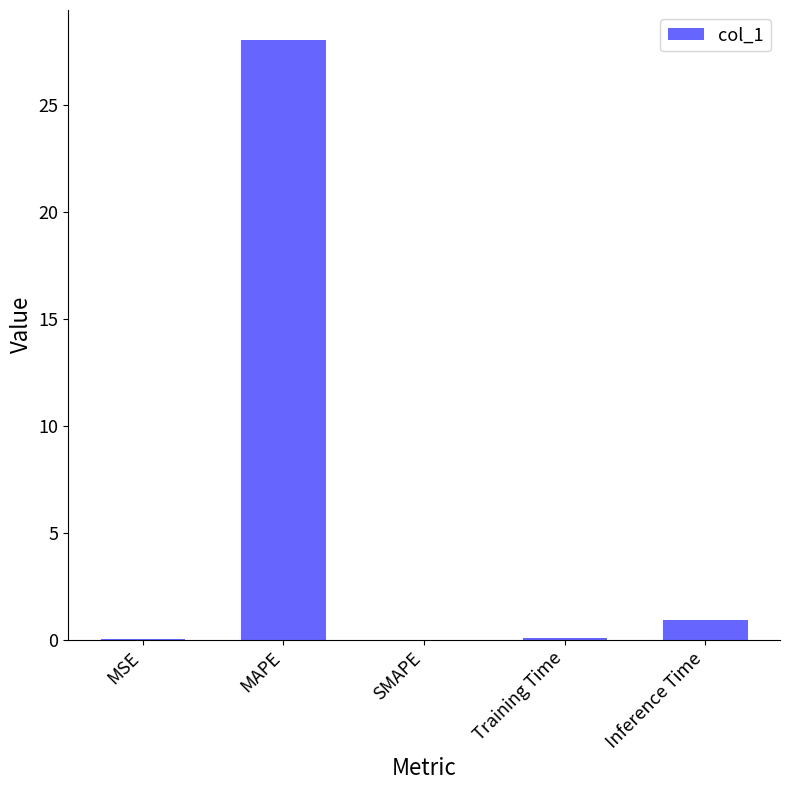

Which category has the highest value across all series?

MAPE